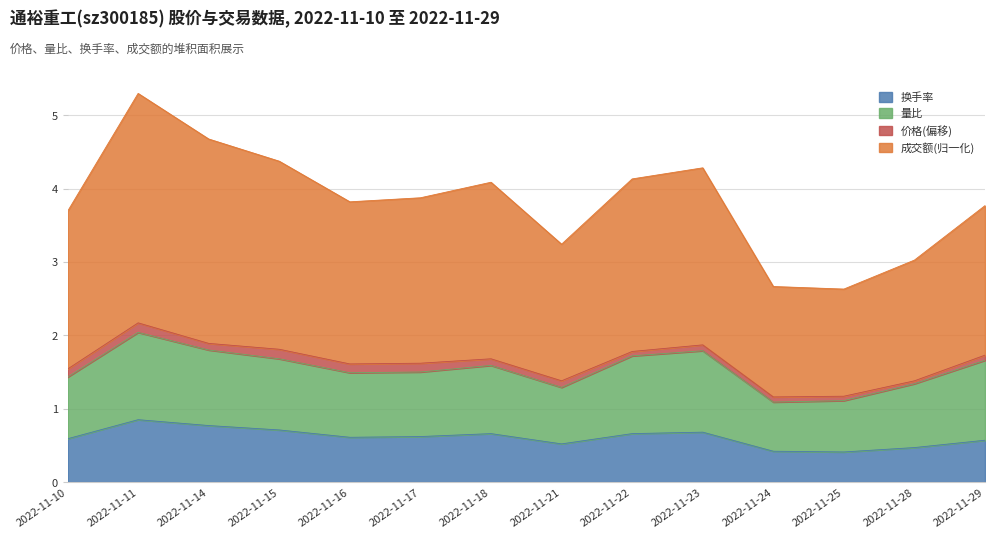

True or false: 换手率 and 成交额(万元) intersect in this chart.

False